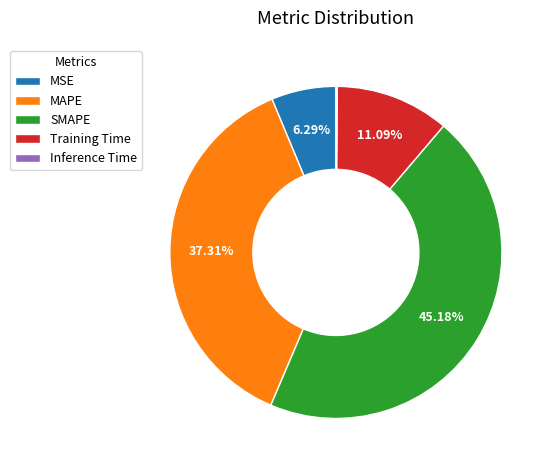

Do MAPE and SMAPE together represent more than half of the pie?

Yes